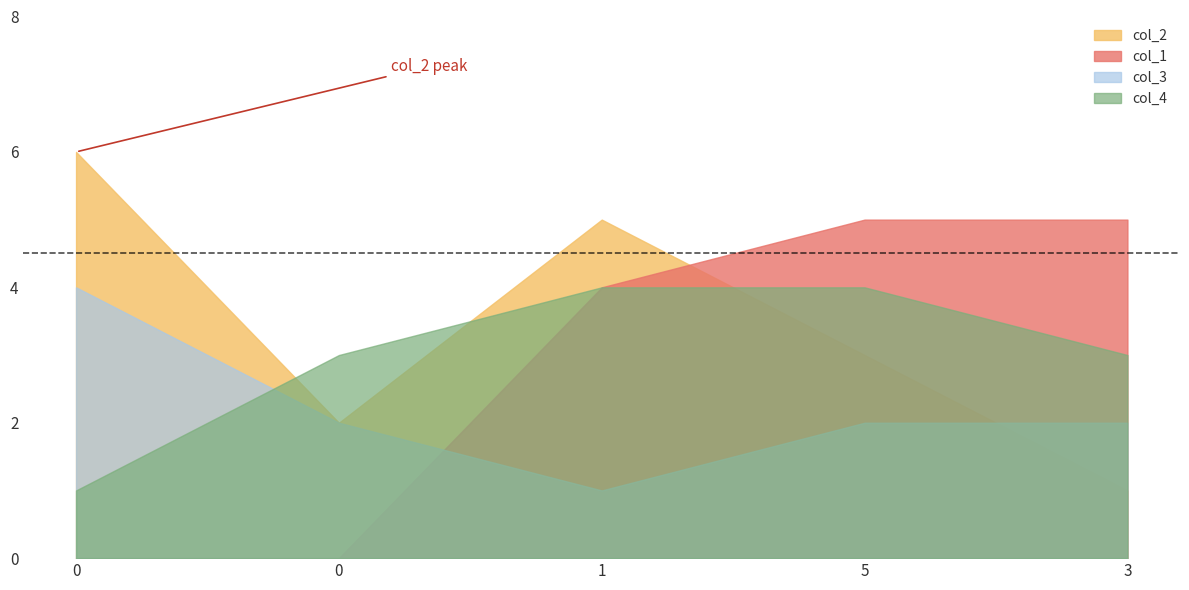

The col_3 series shows 2 at 5. True or false?

True